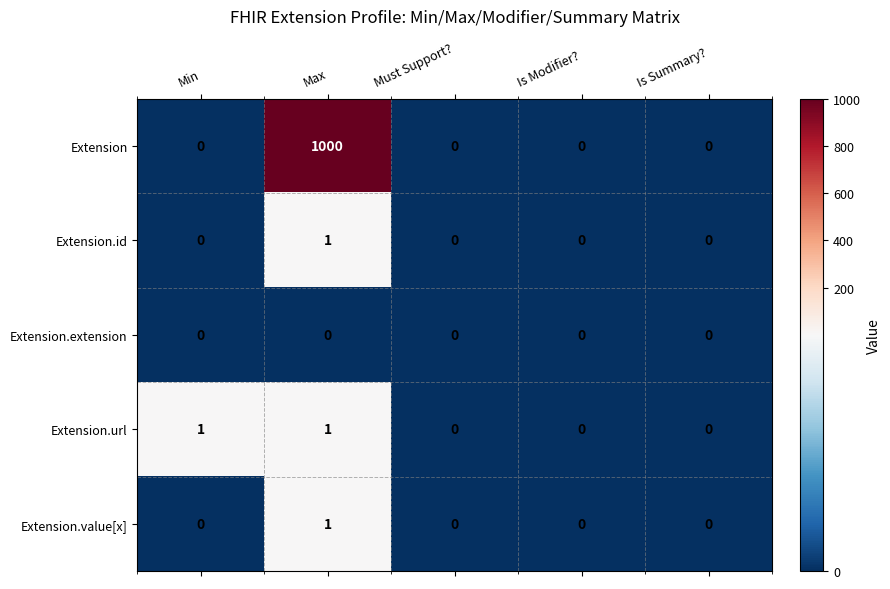

What is the maximum value shown in the chart?

1000